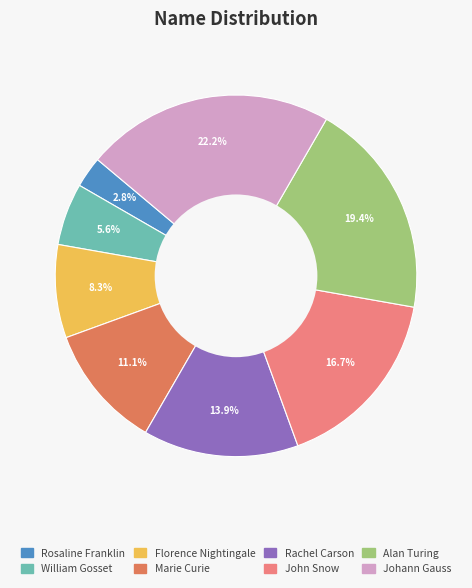

True or false: Rachel Carson accounts for 9% of the total.

False